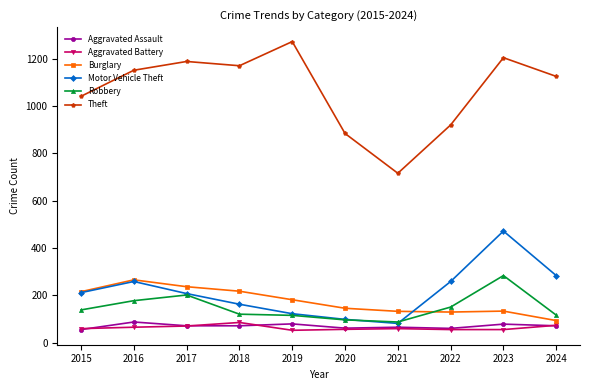

What is the total value across all series at 2019?

1826